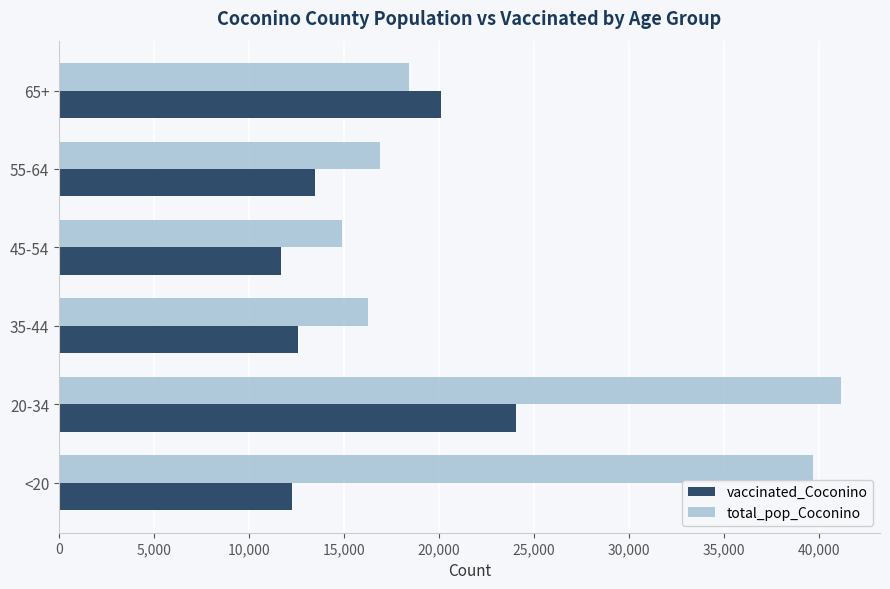

At which label does vaccinated_Coconino reach its peak?

20-34